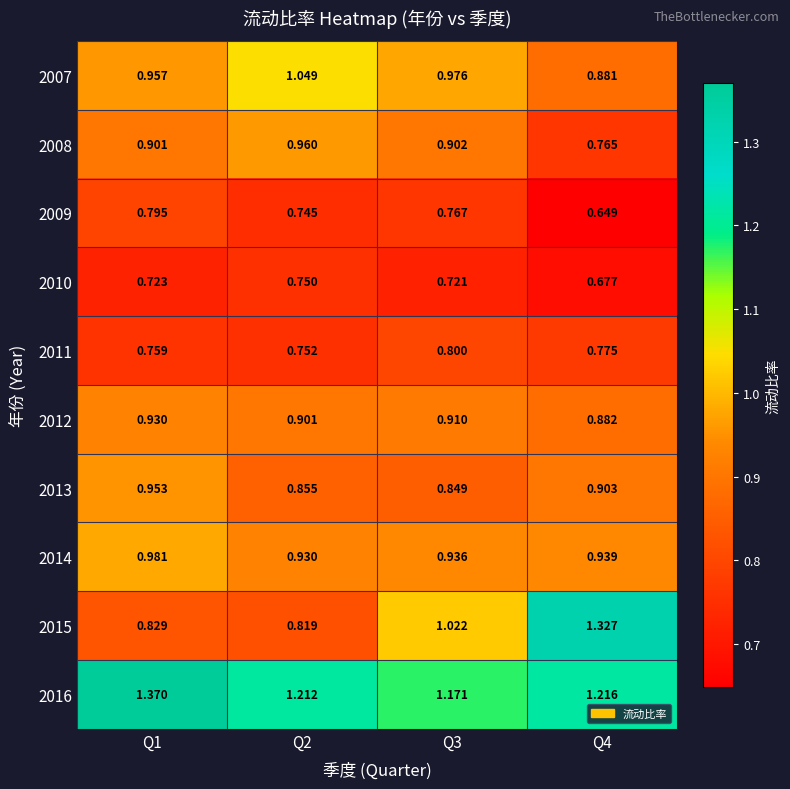

List the series in order of their peak value, lowest first.

2010, 2009, 2011, 2012, 2013, 2008, 2014, 2007, 2015, 2016